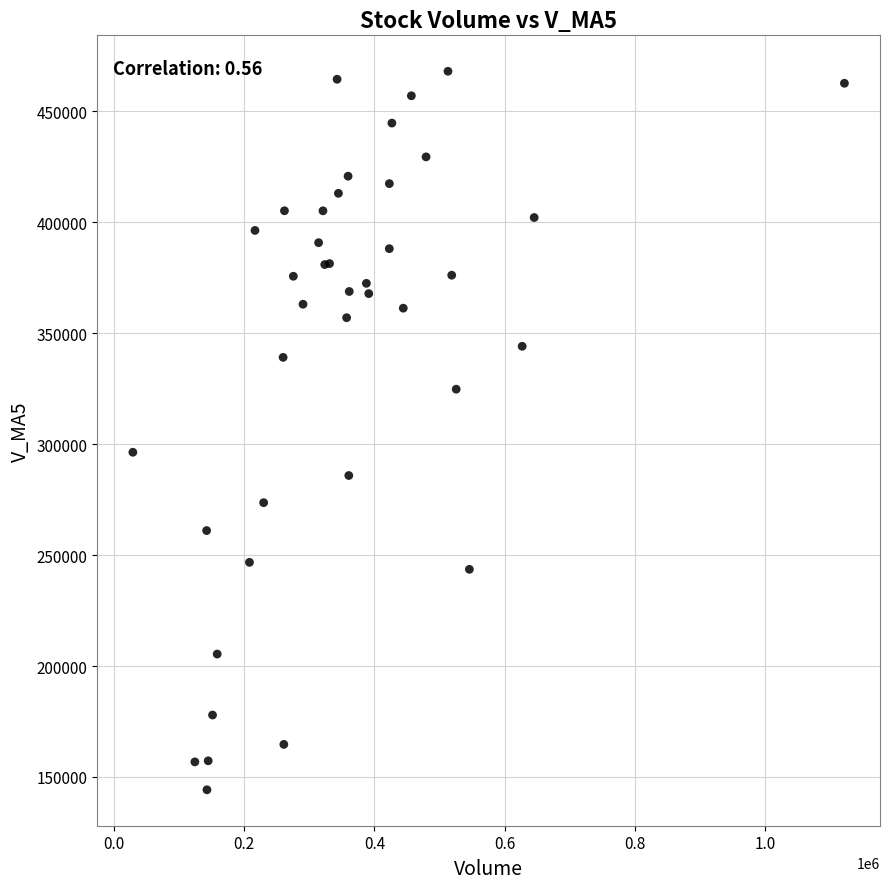

What Y value in the scatter plot is closest to 306153?

296360.1